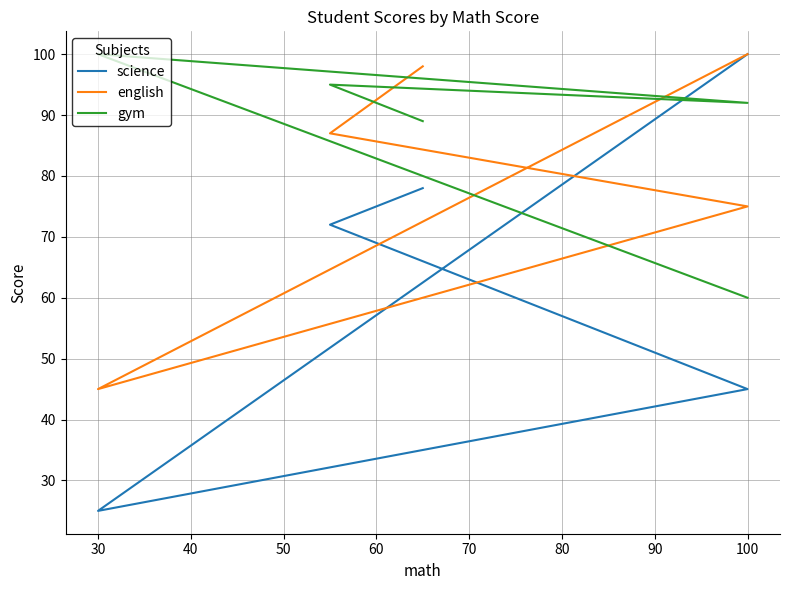

True or false: gym has a value of 80 at 100.

False